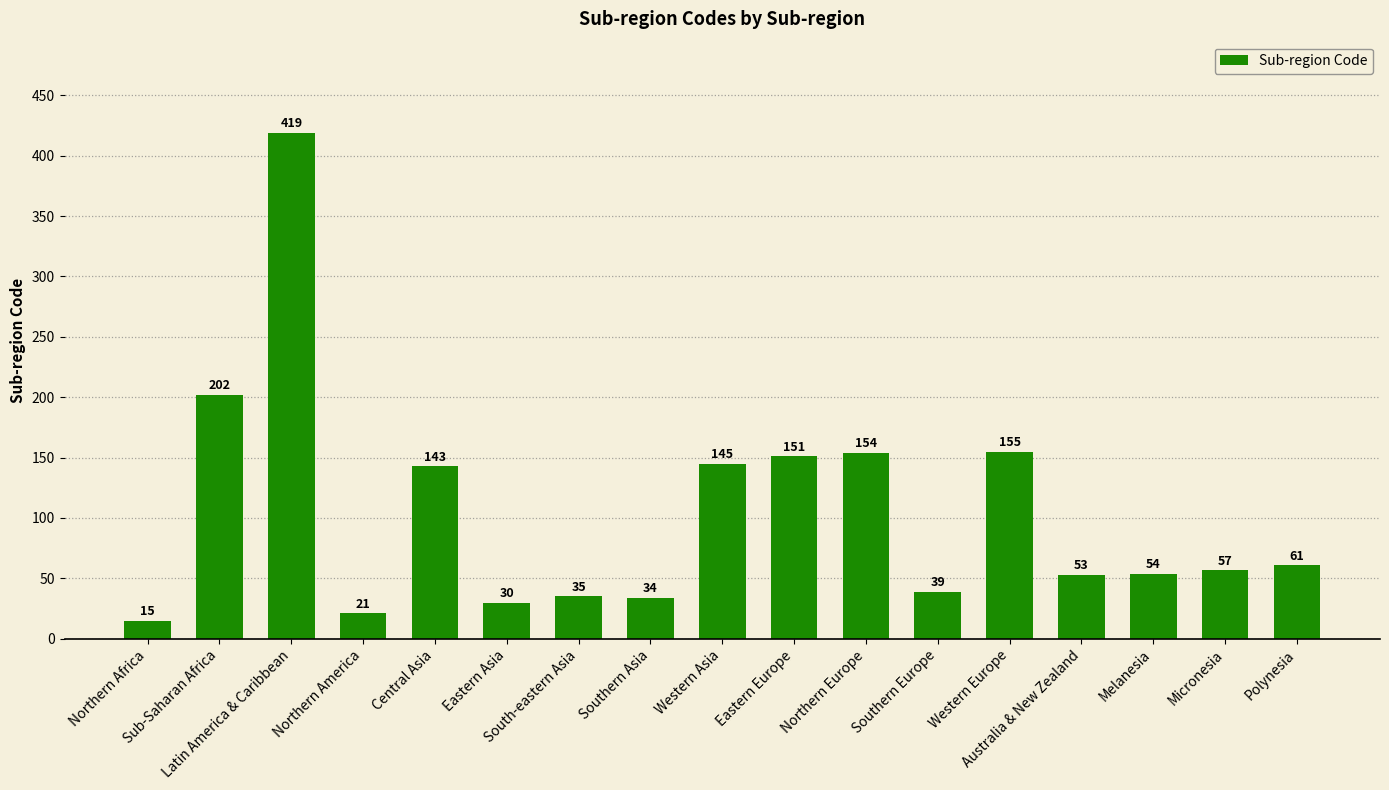

How many categories are shown in the chart?

17